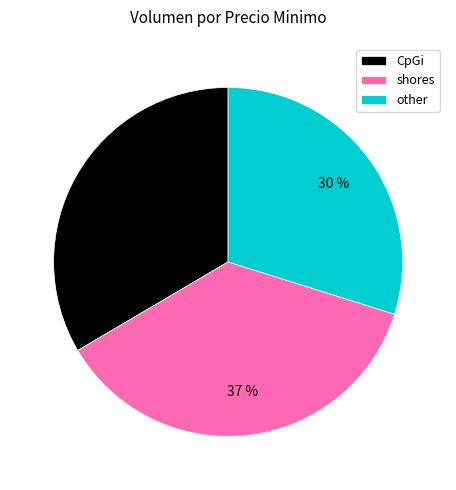

Is it true that shores is 37% of the pie?

True